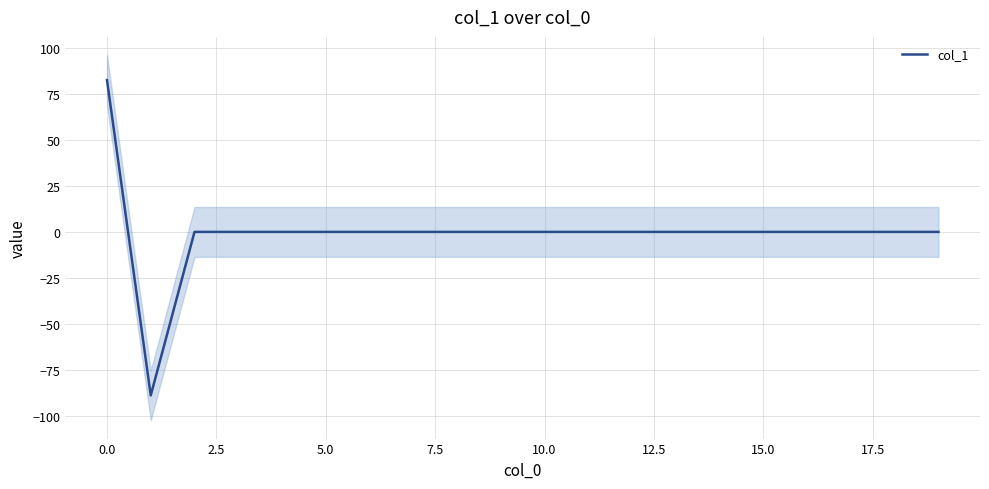

True or false: the data has more than 0 interior local peaks.

False